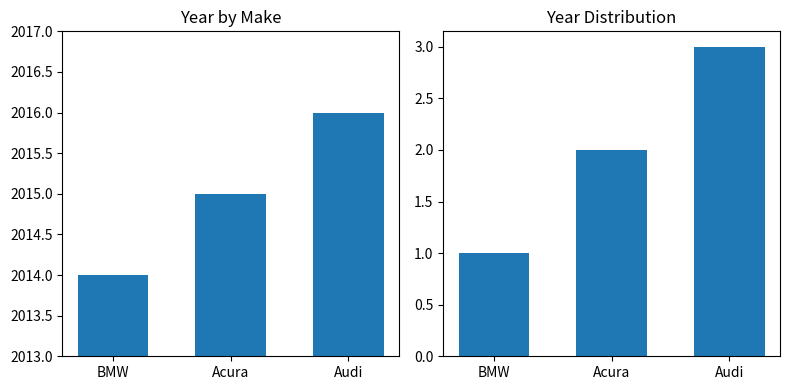

What is the label of the 3rd bar from the right?

BMW